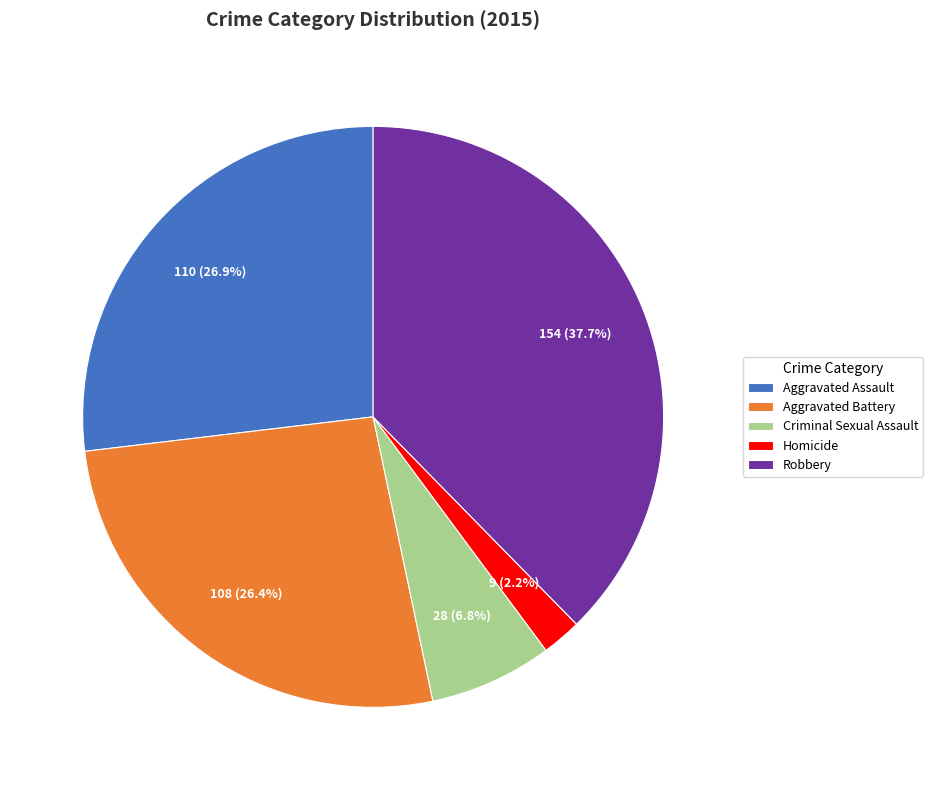

Which category has the smallest portion of the pie?

Homicide